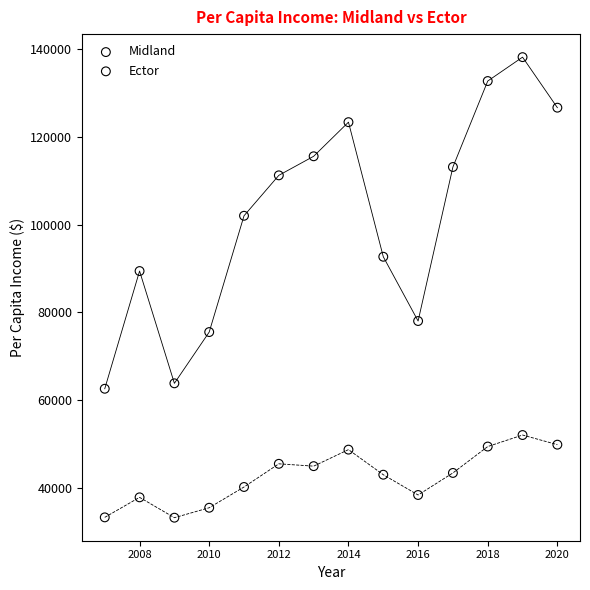

In the Midland series, what Y value is closest to 100380?

102013